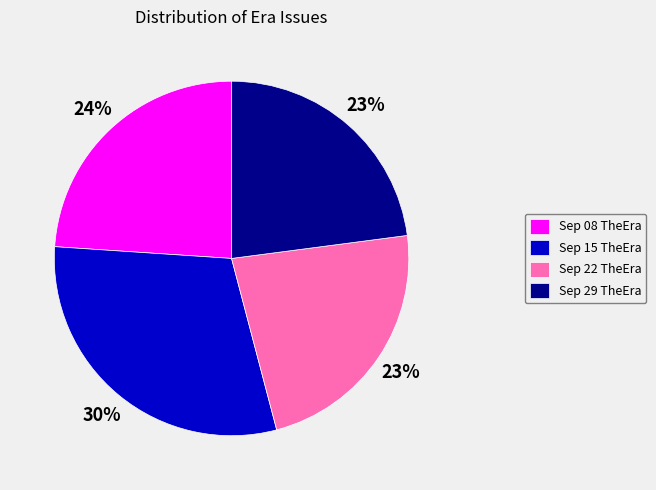

To the nearest percent, what is the combined percentage of Sep 29 TheEra and Sep 08 TheEra?

47%